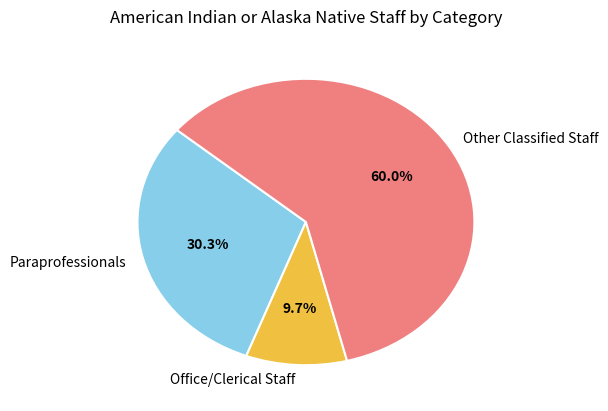

Between Other Classified Staff and Office/Clerical Staff, which is larger?

Other Classified Staff